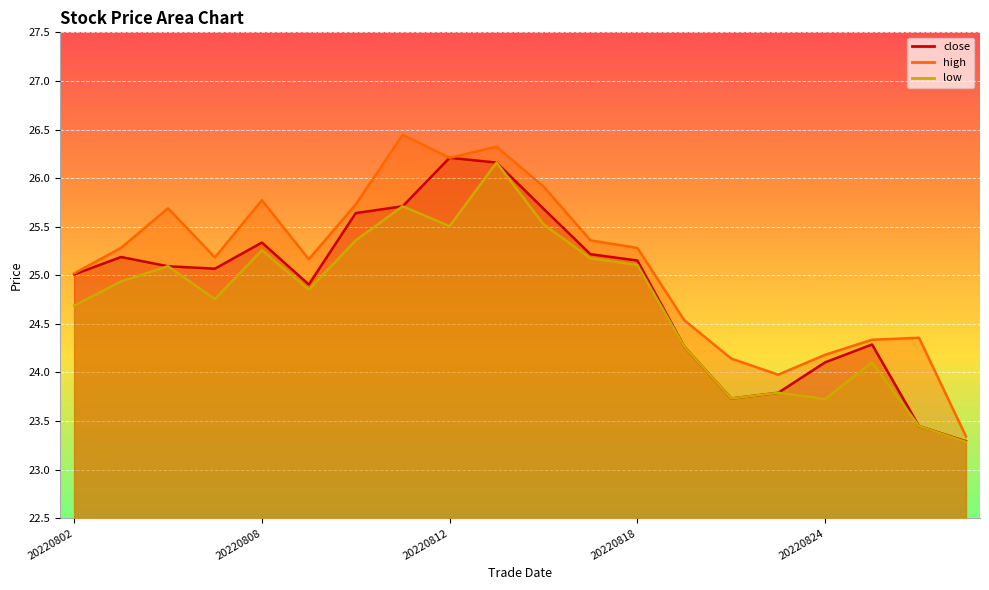

At which category does low reach its first local valley?

20220805